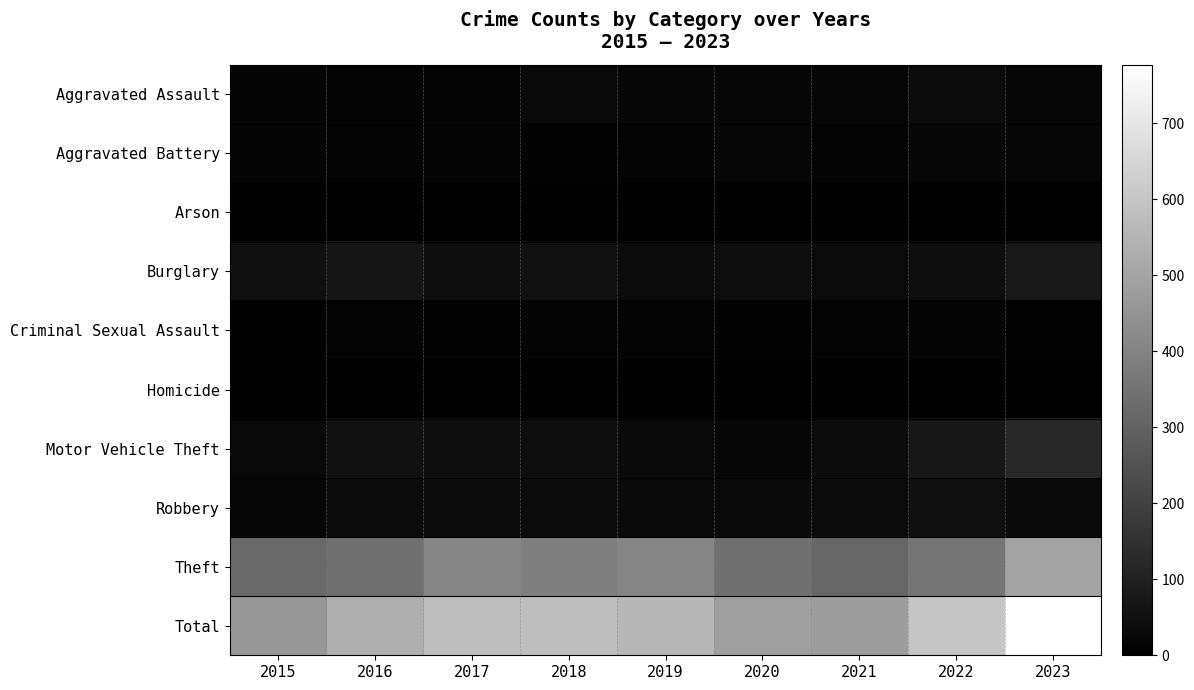

Between 2020 and 2016, which is larger?

2020